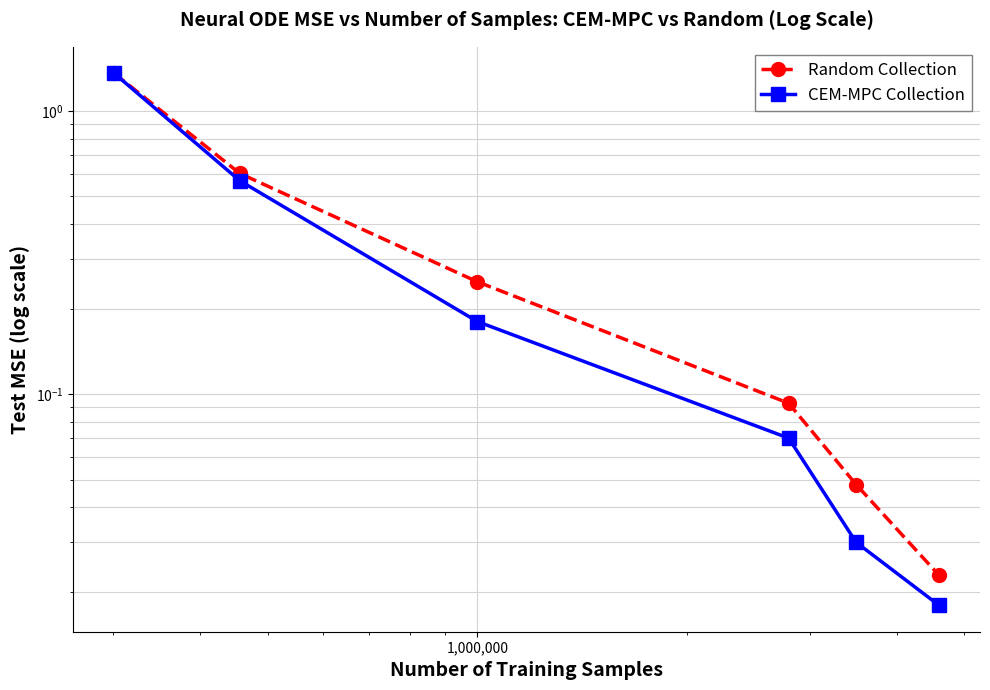

The value of CEM-MPC Collection at 10,000 is 1.9. True or false?

False